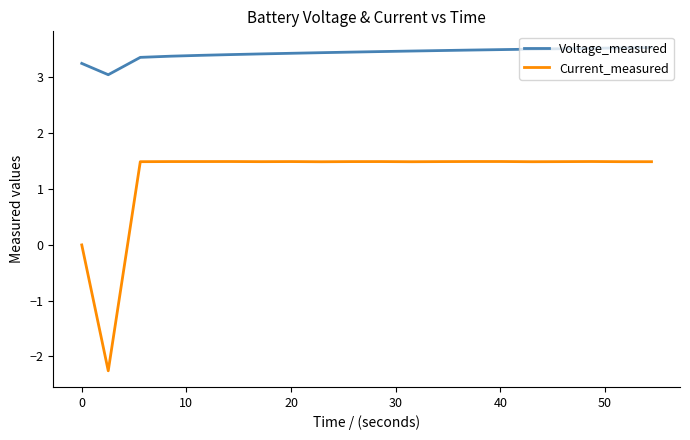

Rank the series by their maximum value, from highest to lowest.

Voltage_measured, Current_measured